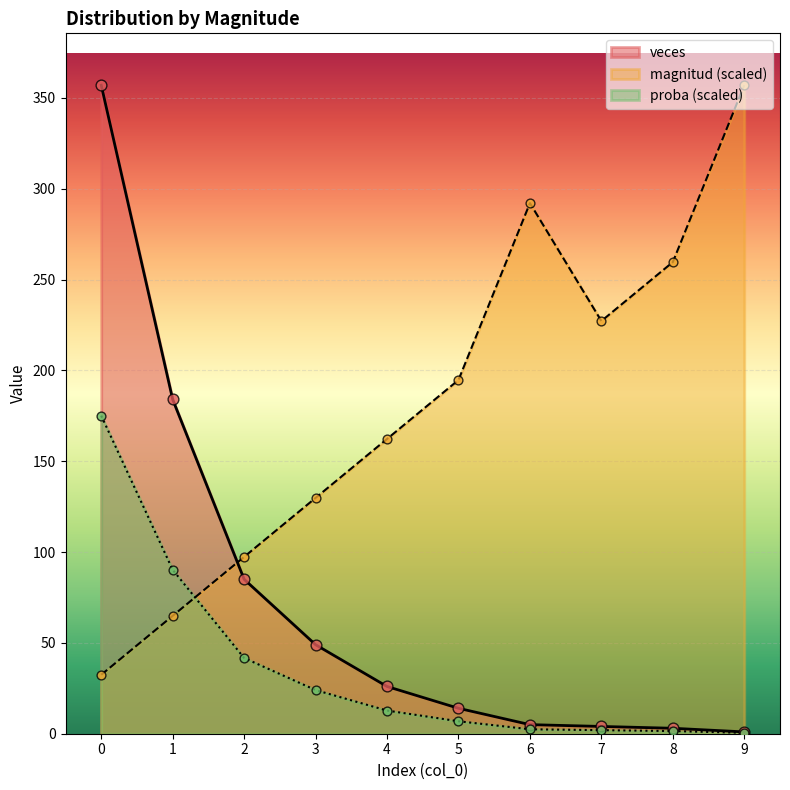

Which series contains the highest Y value?

magnitud